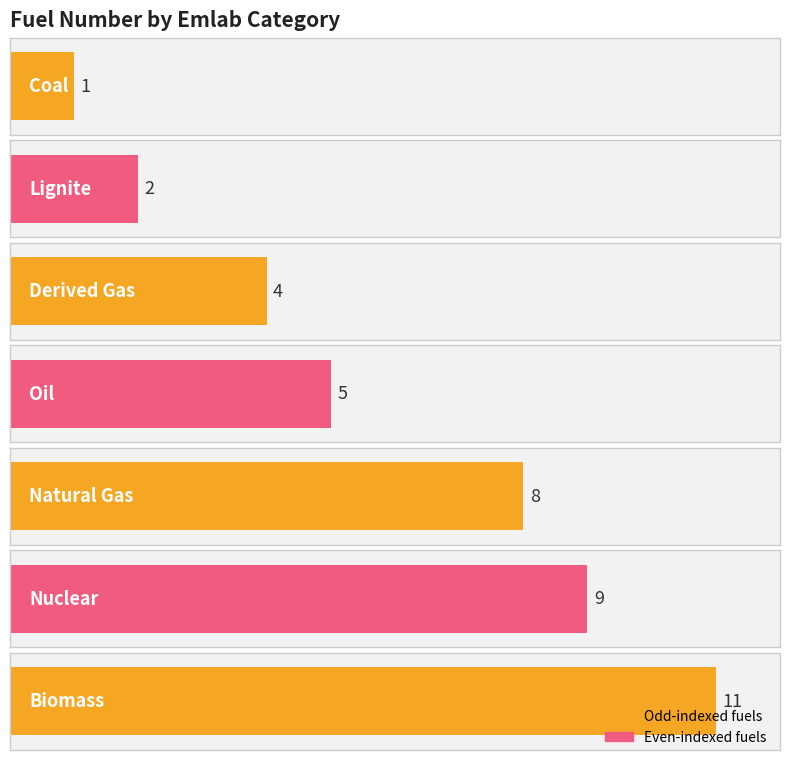

What is the maximum value shown in the chart?

11